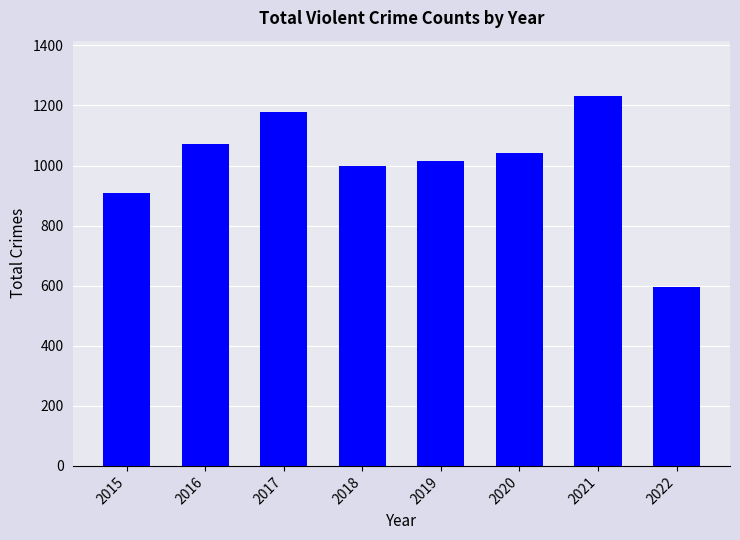

Is it true that the value at 2020 is 1041?

True